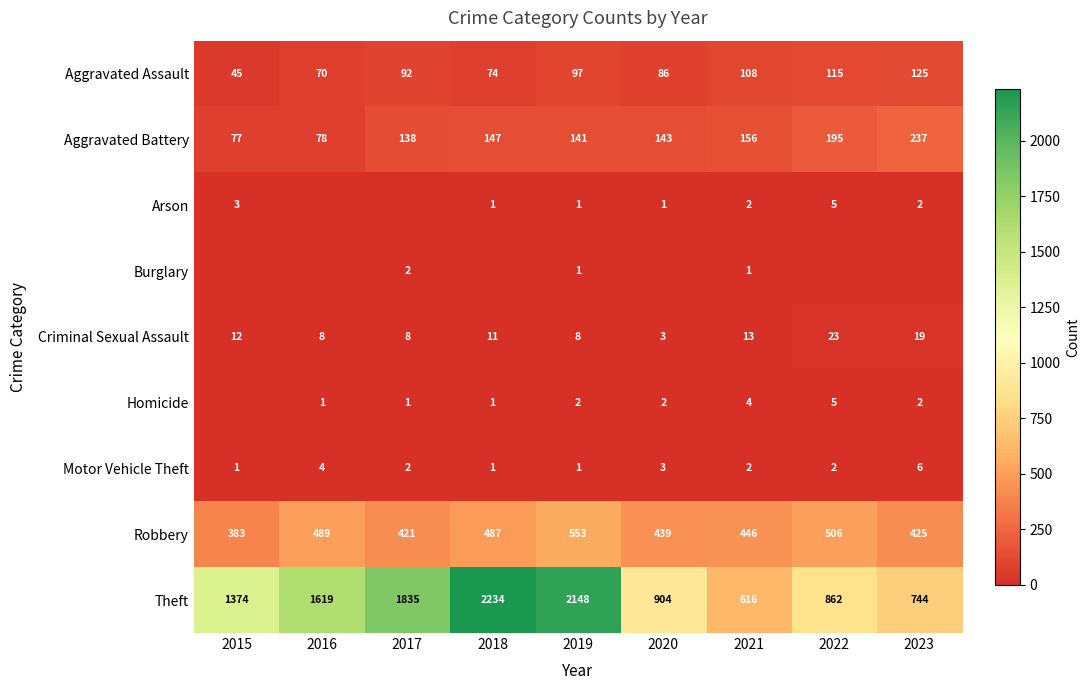

What is the sum of the Theft values at 2018 and 2023?

2978